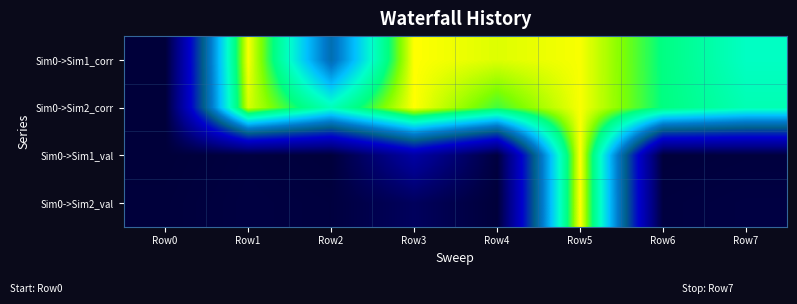

At which category is the sum across all series the highest?

Row5